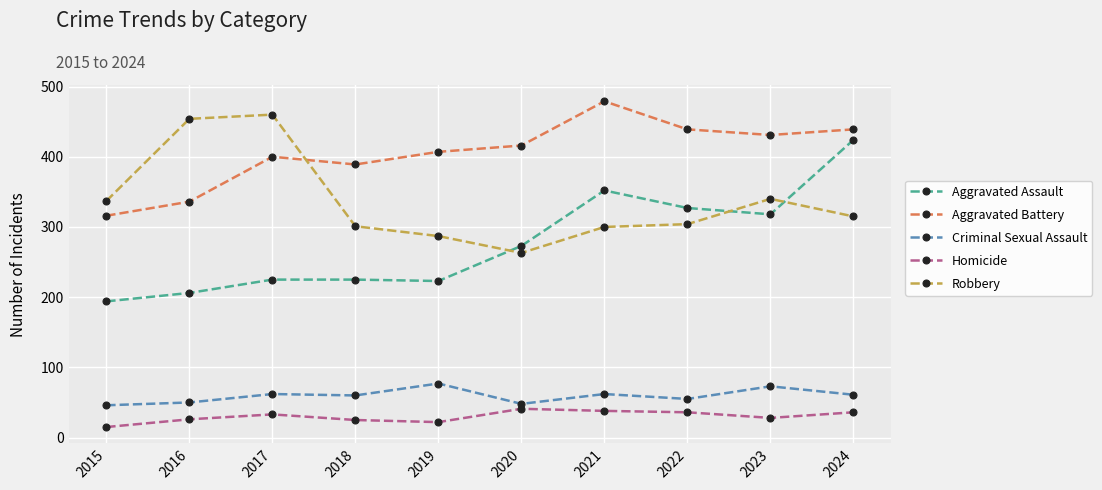

The value of Aggravated Battery at 2019 is 407. True or false?

True